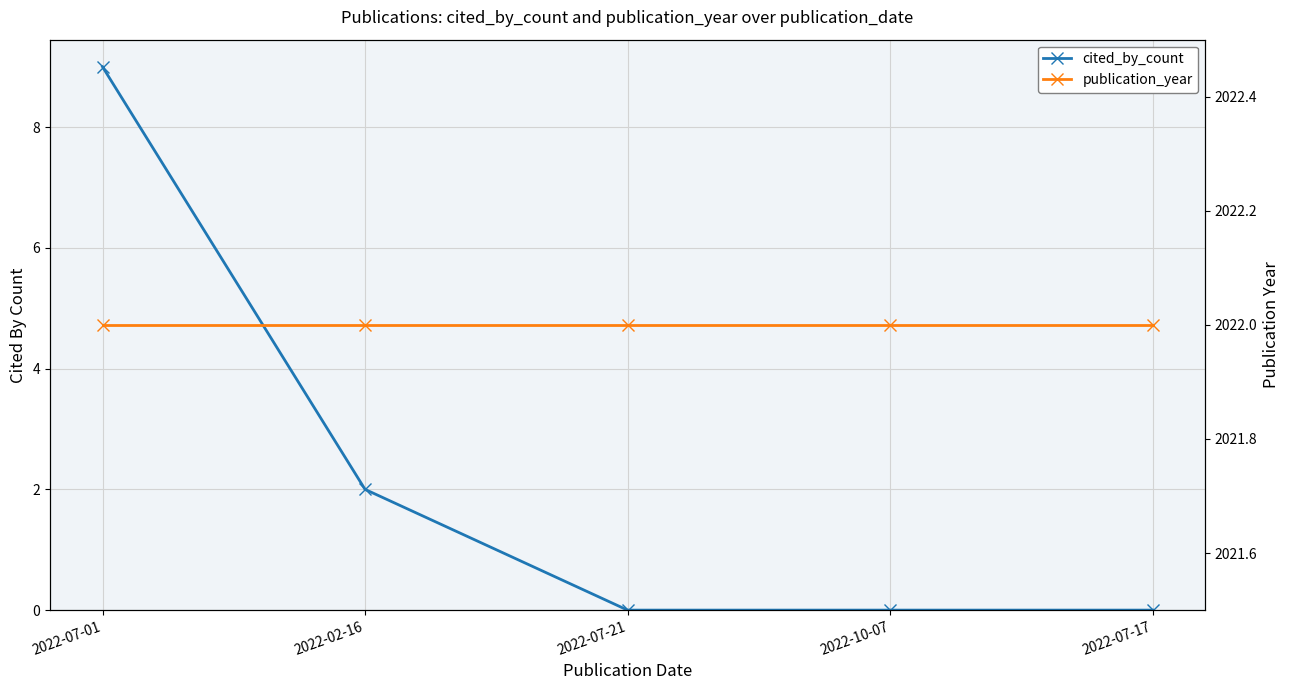

What is the label of the 3rd point from the left?

2022-07-21